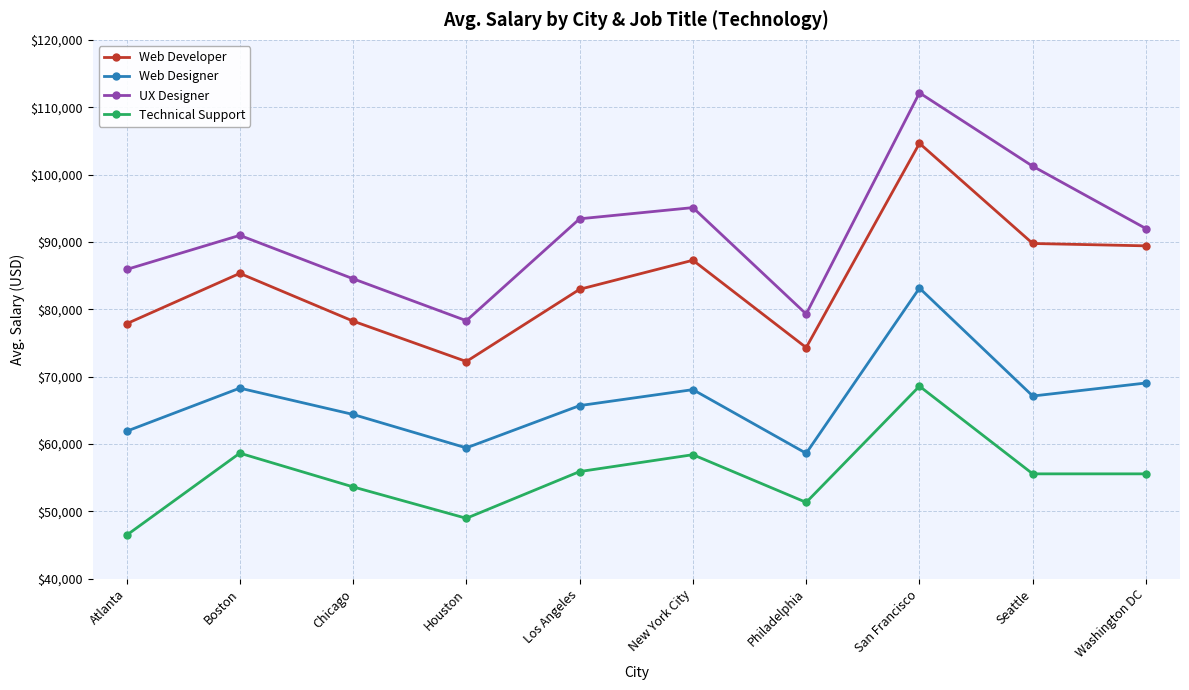

What is the approximate value of Web Developer at Atlanta, to the nearest 10?

77860